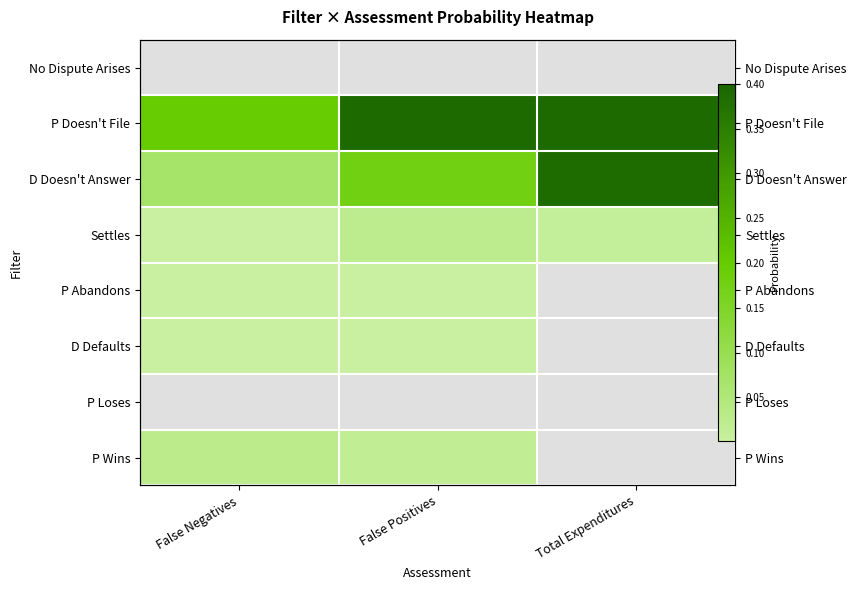

How many values in the D Defaults series exceed 0?

2